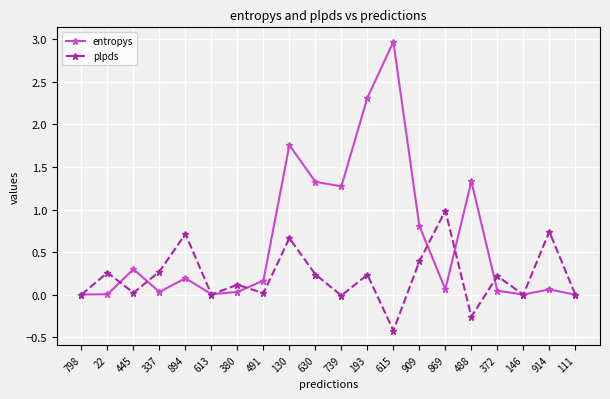

Between 613 and 909, which series saw the biggest shift?

entropys